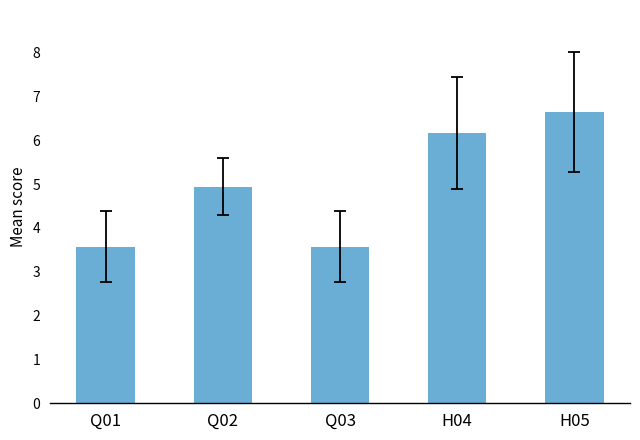

What position from the right is Q03?

3